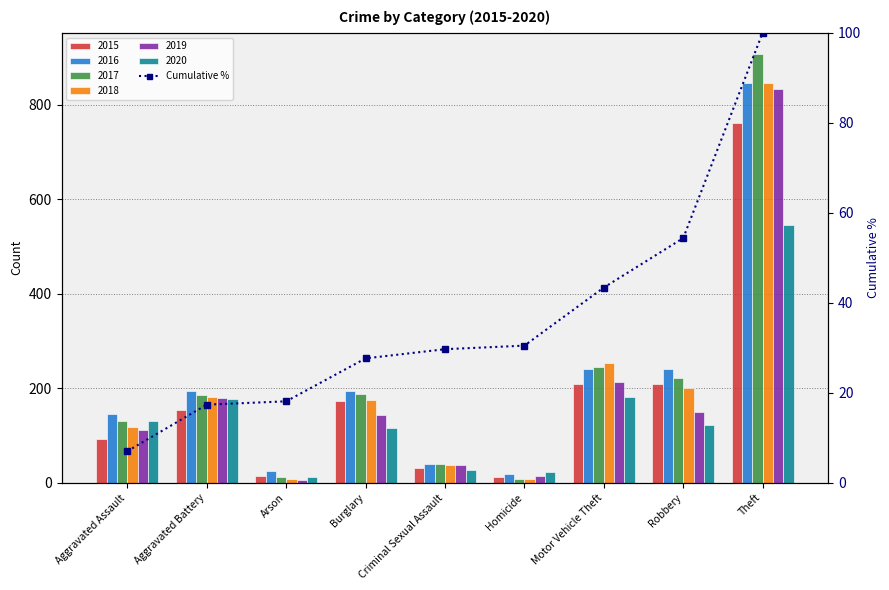

What is the value of the 7th bar from the left?

43.4